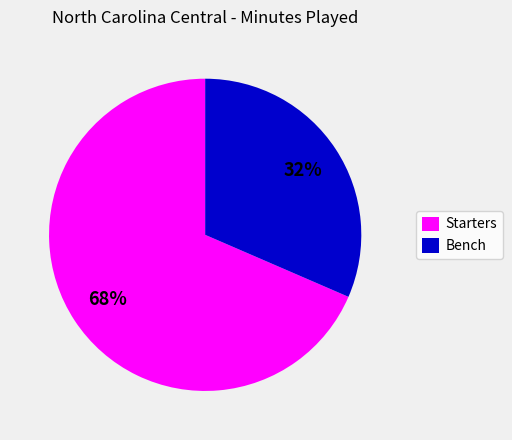

To the nearest percent, what is the combined percentage of Starters and Bench?

100%